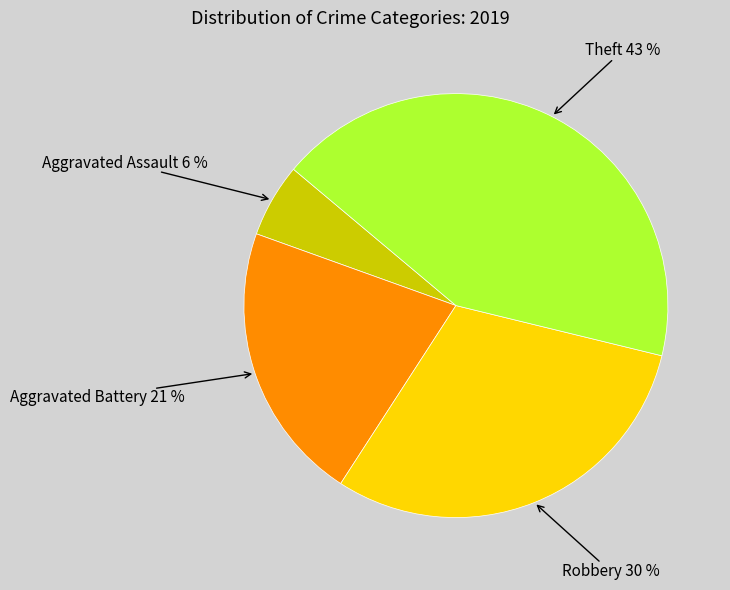

Is there any slice that represents more than half of the pie?

No